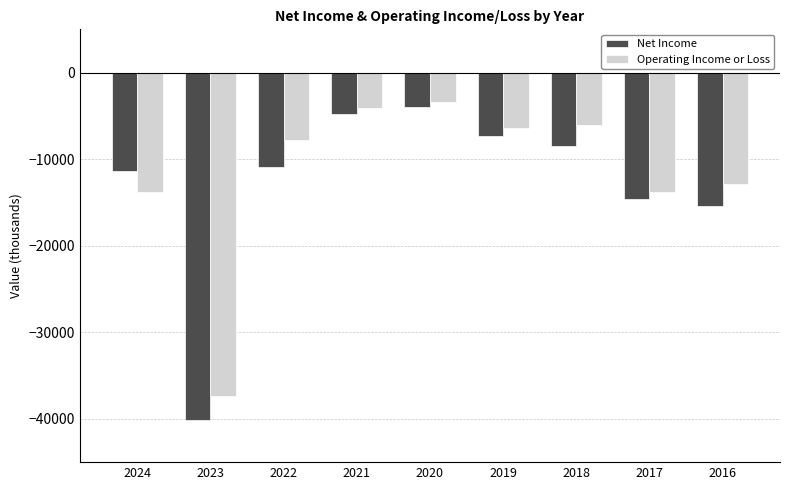

How many groups of bars are there?

9